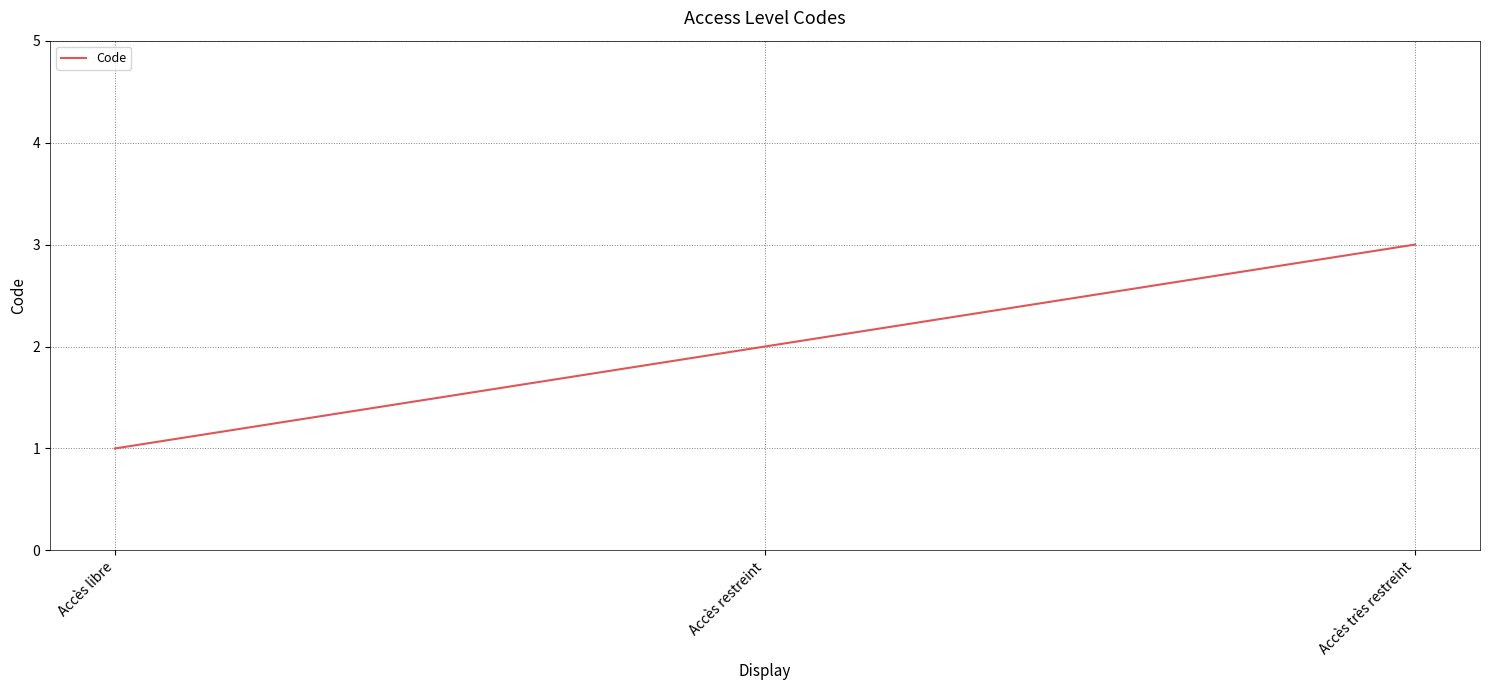

What position from the left is Accès très restreint?

3